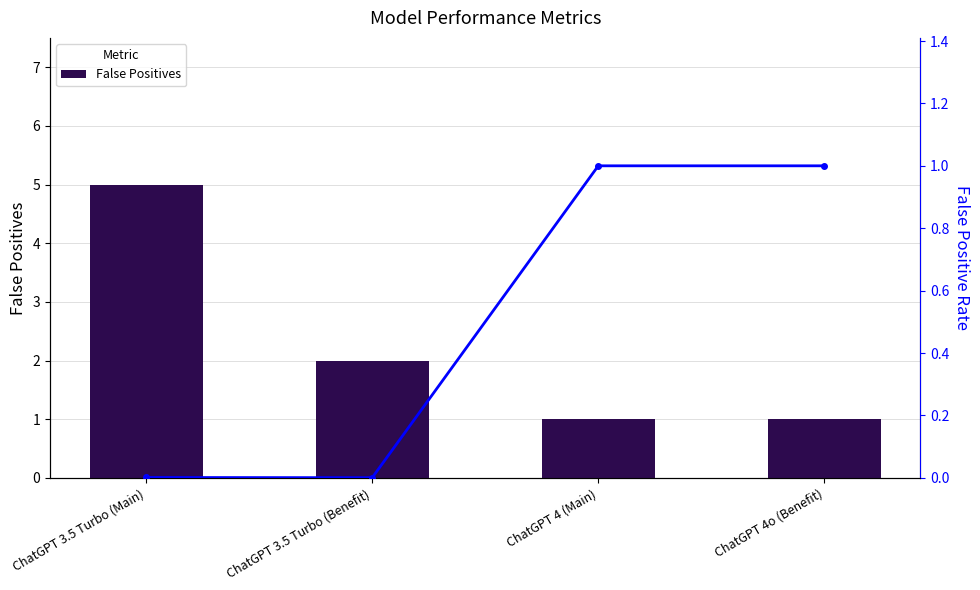

Rank the series by their average value, from lowest to highest.

False Positive Rate, False Positives